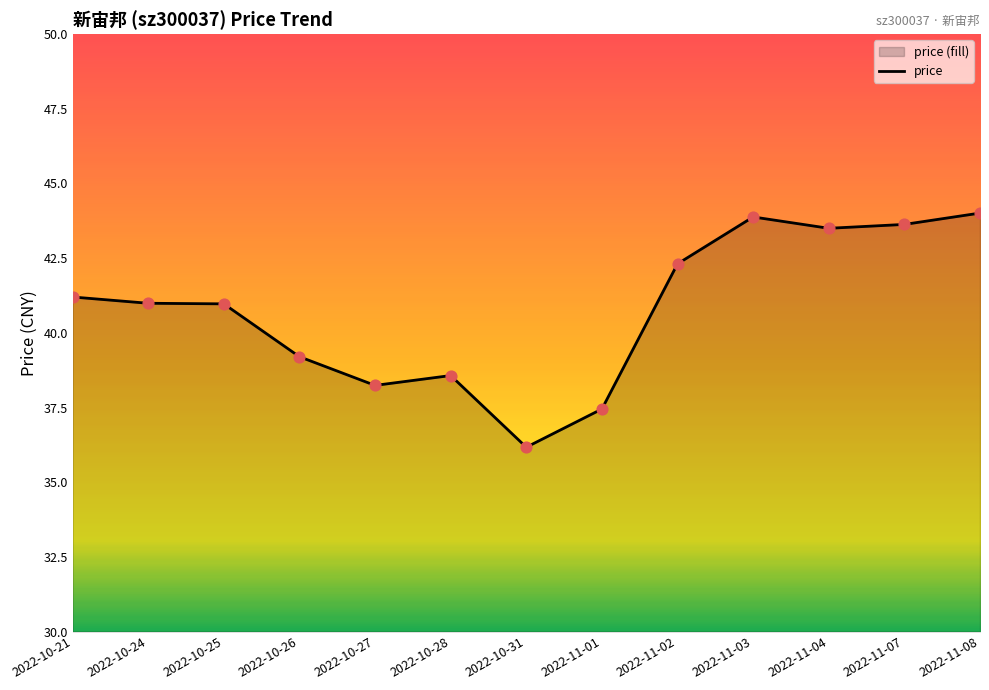

What is the change in value from 2022-11-02 to 2022-11-08?

+1.7